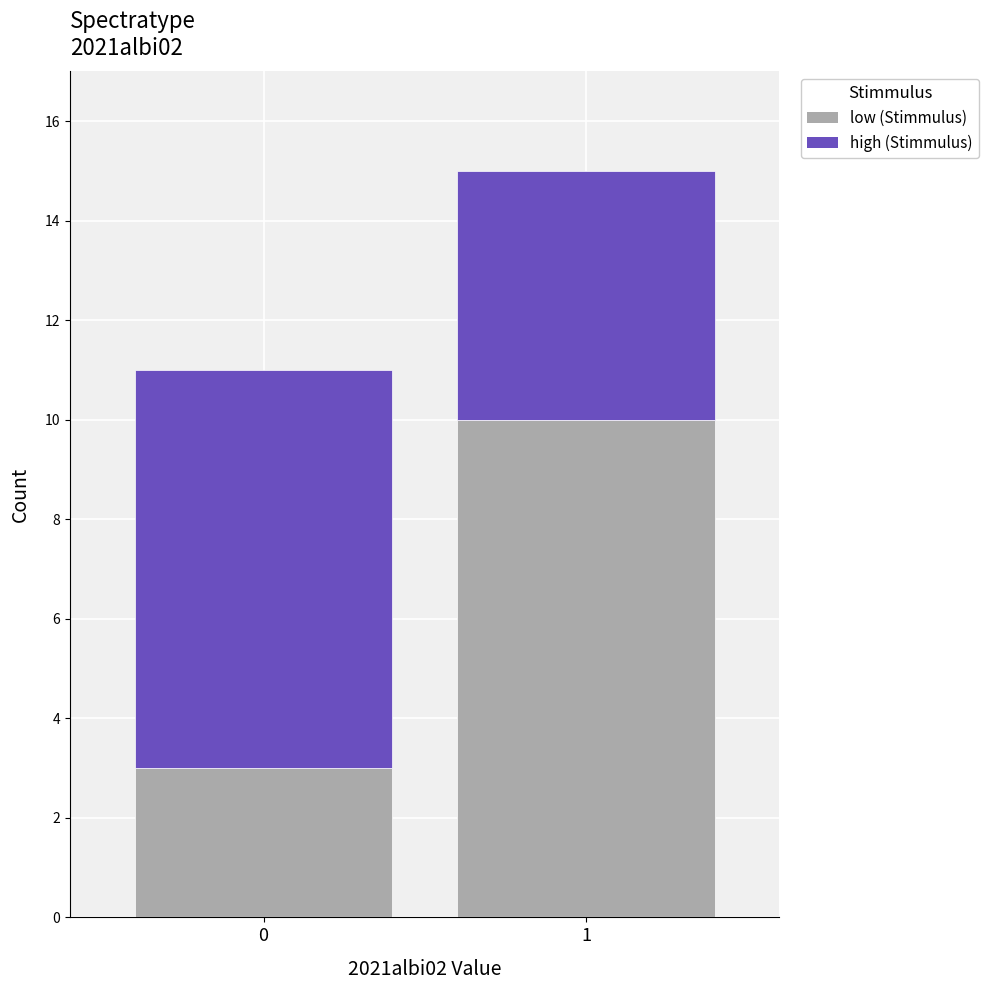

Reading left to right, list the values for the low series.

0=3	1=10